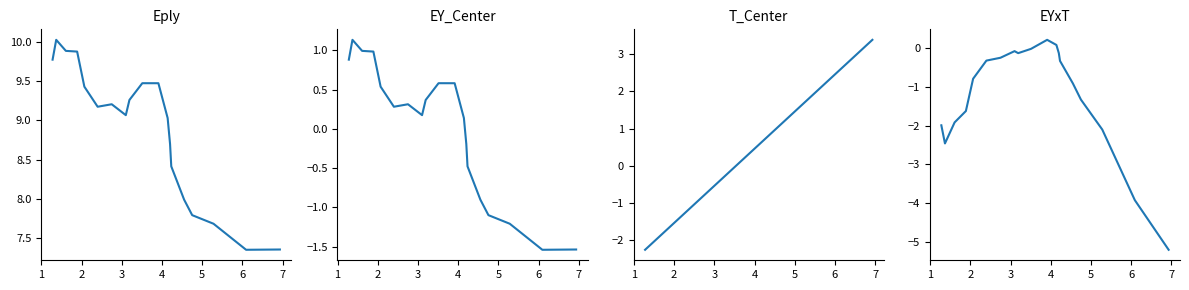

True or false: T_Center has more than 1 interior local peaks.

False